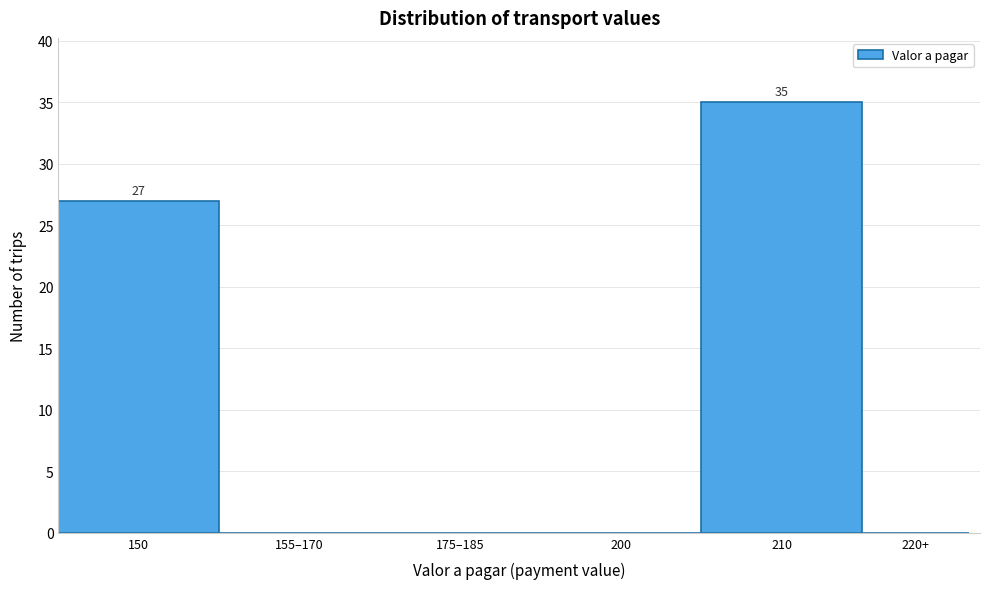

Reading left to right, list all the values displayed in this chart.

150=27	155–170=0	175–185=0	200=0	210=35	220+=0